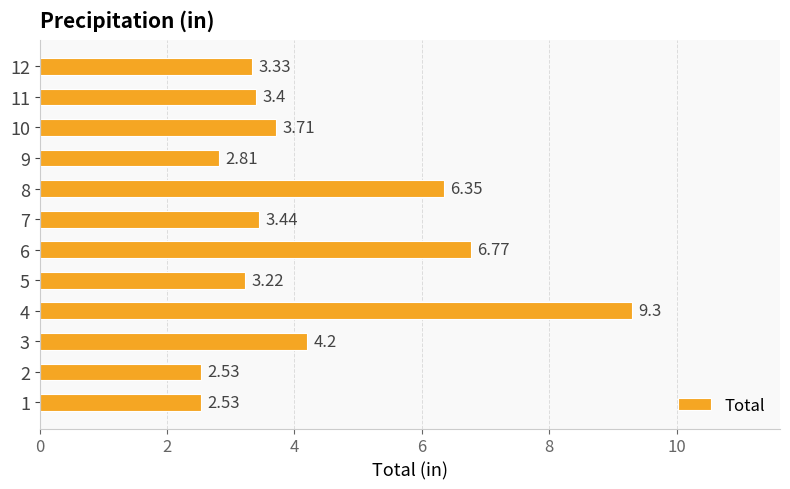

Are the bars grouped side by side (vs. stacked)?

No